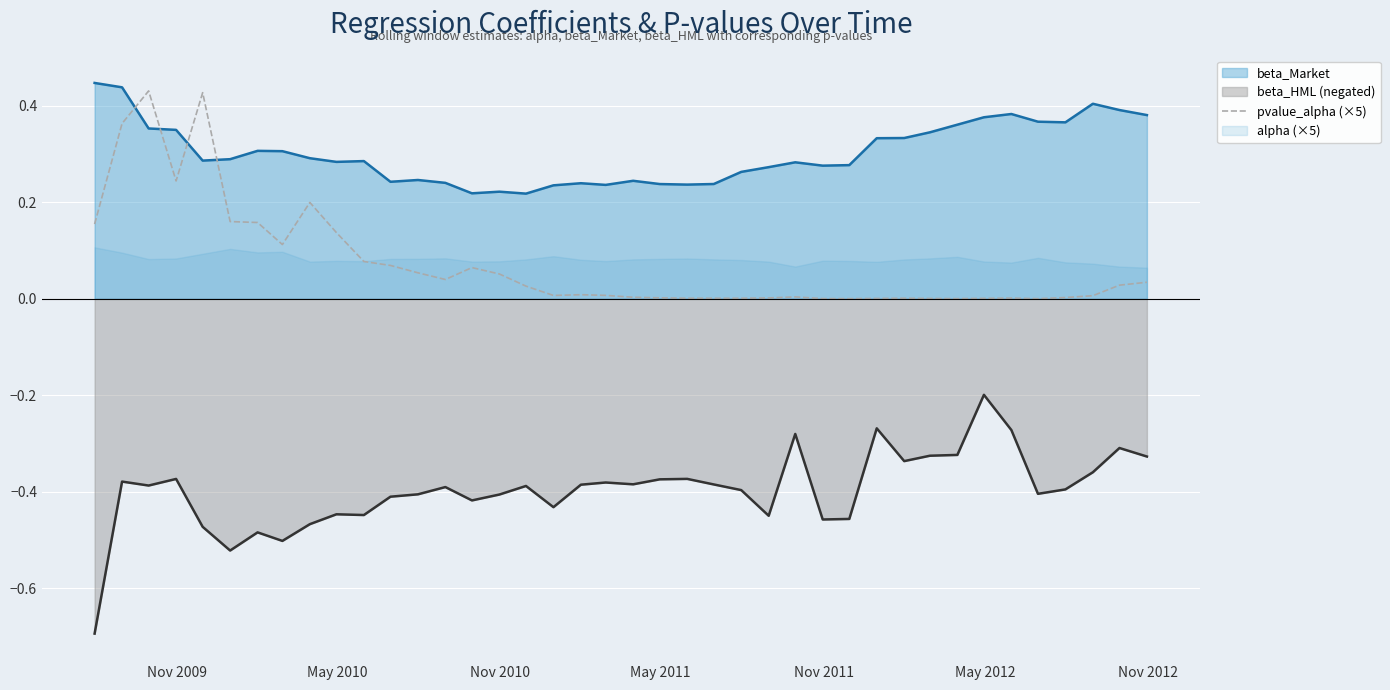

Reading left to right, extract all data points from this chart.

0.2	0.4	0.4	0.2	0.4	0.2	0.2	0.1	0.2	0.1	0.1	0.1	0.1	0.0	0.1	0.1	0.0	0.0	0.0	0.0	0.0	0.0	0.0	0.0	0.0	0.0	0.0	0.0	0.0	0.0	0.0	0.0	0.0	0.0	0.0	0.0	0.0	0.0	0.0	0.0